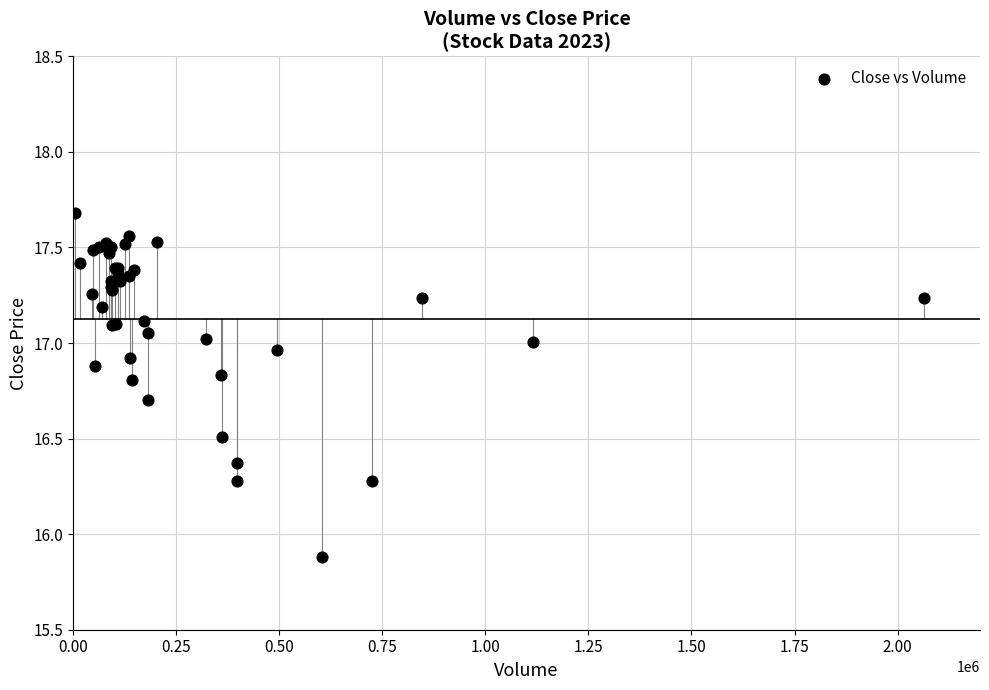

What Y value in the scatter plot is closest to 16?

15.9